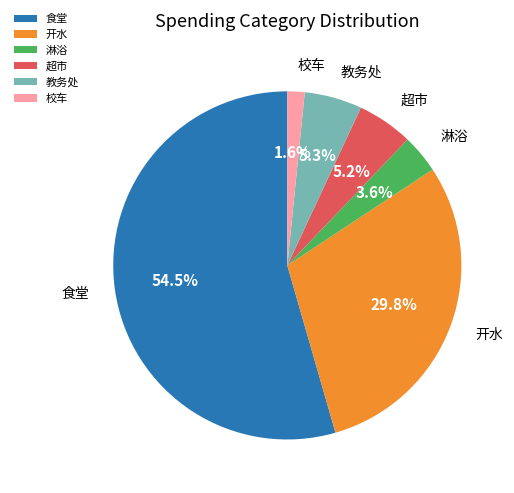

Between 淋浴 and 超市, which is larger?

超市